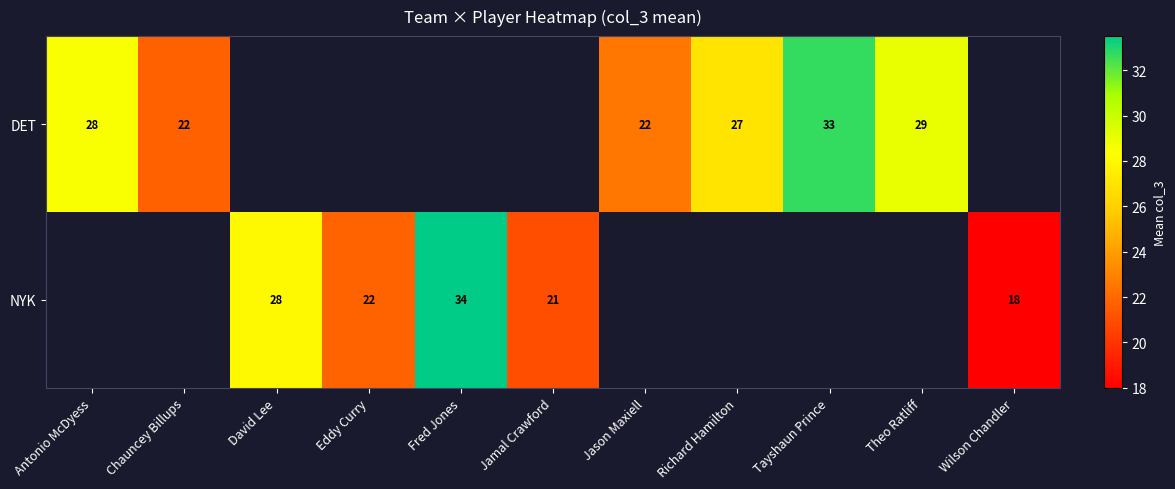

What is the difference between the DET values at Antonio McDyess and Jason Maxiell?

6.0